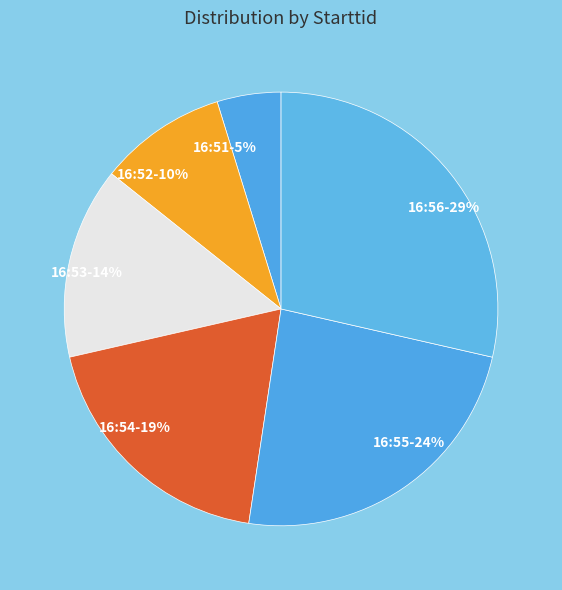

Does 16:56 account for over 50% of the chart?

No